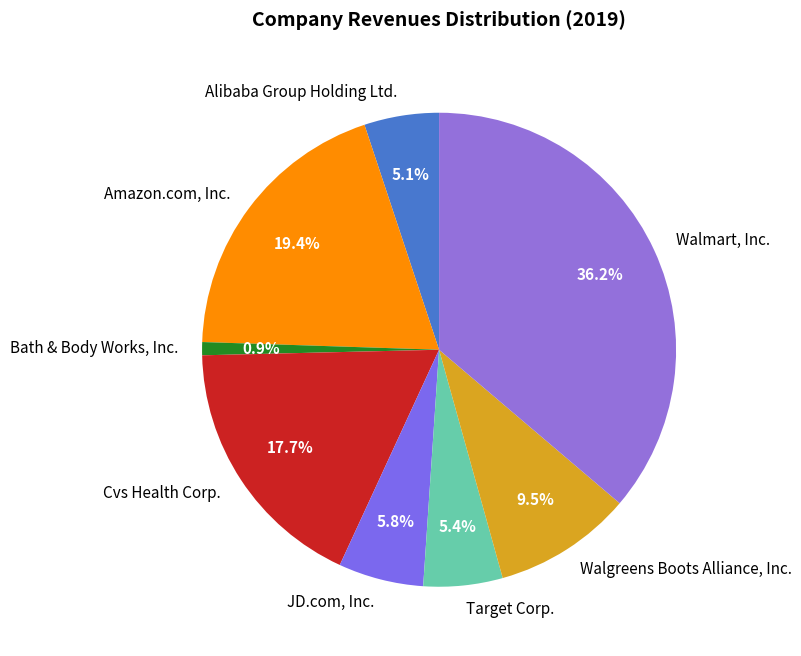

To the nearest percent, what is the difference between the largest and smallest slice percentages?

35%